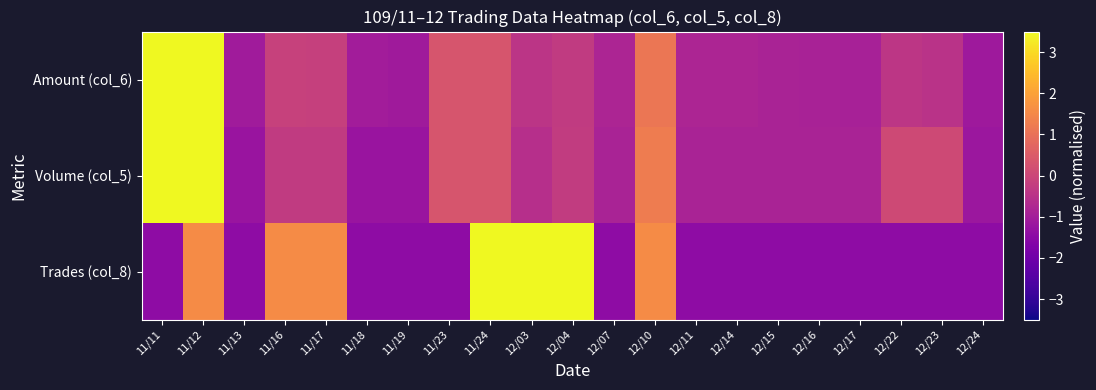

What is the total value across all series at 12/04?

4.0